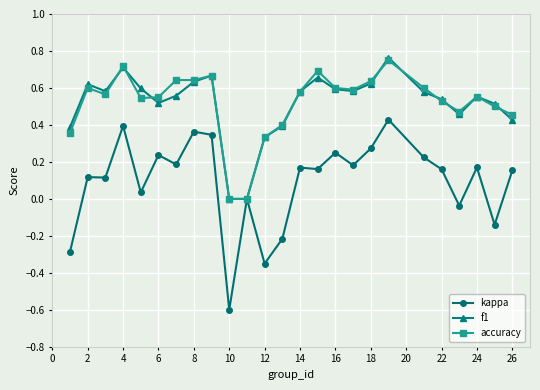

Which series has the largest range (max minus min)?

kappa